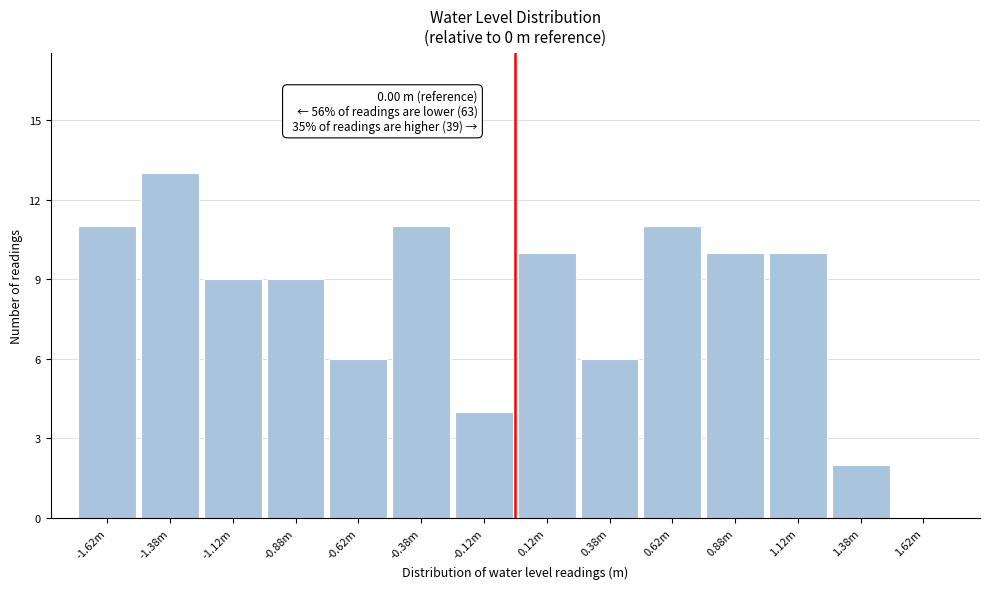

Reading left to right, what are all the values shown in this chart?

-1.62m=11	-1.38m=13	-1.12m=9	-0.88m=9	-0.62m=6	-0.38m=11	-0.12m=4	0.12m=10	0.38m=6	0.62m=11	0.88m=10	1.12m=10	1.38m=2	1.62m=0